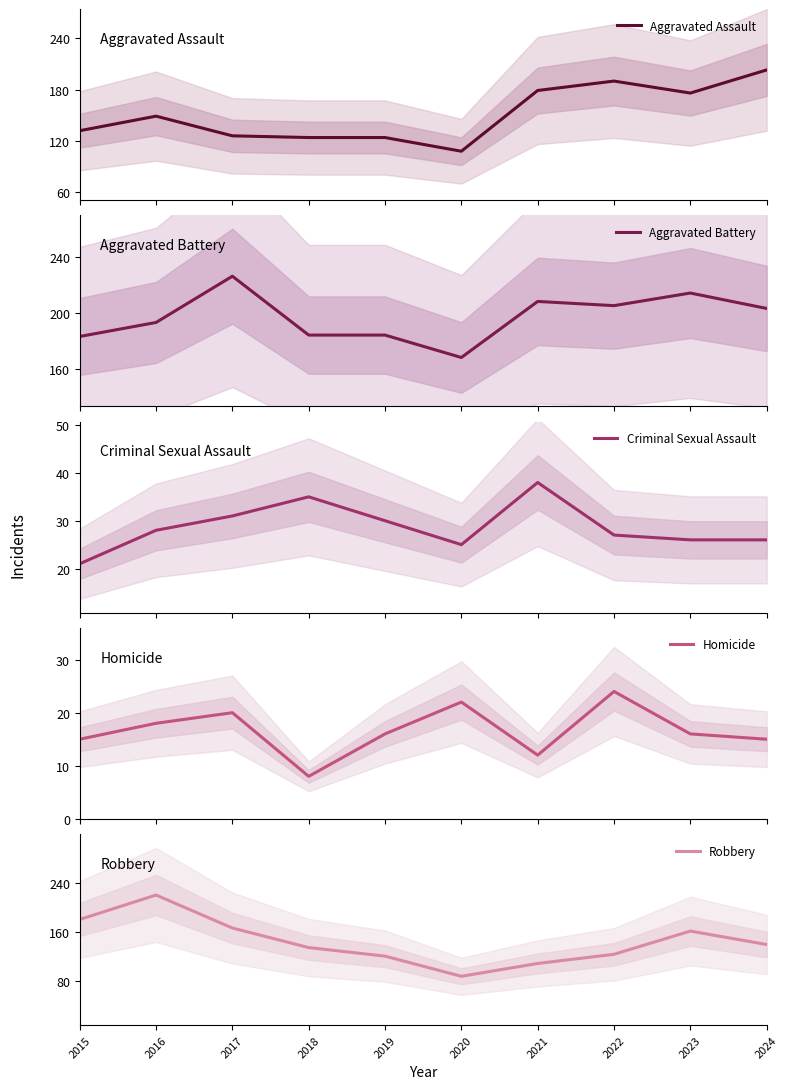

List the labels in order of Aggravated Assault value, largest first.

2024, 2022, 2021, 2023, 2016, 2015, 2017, 2018, 2019, 2020